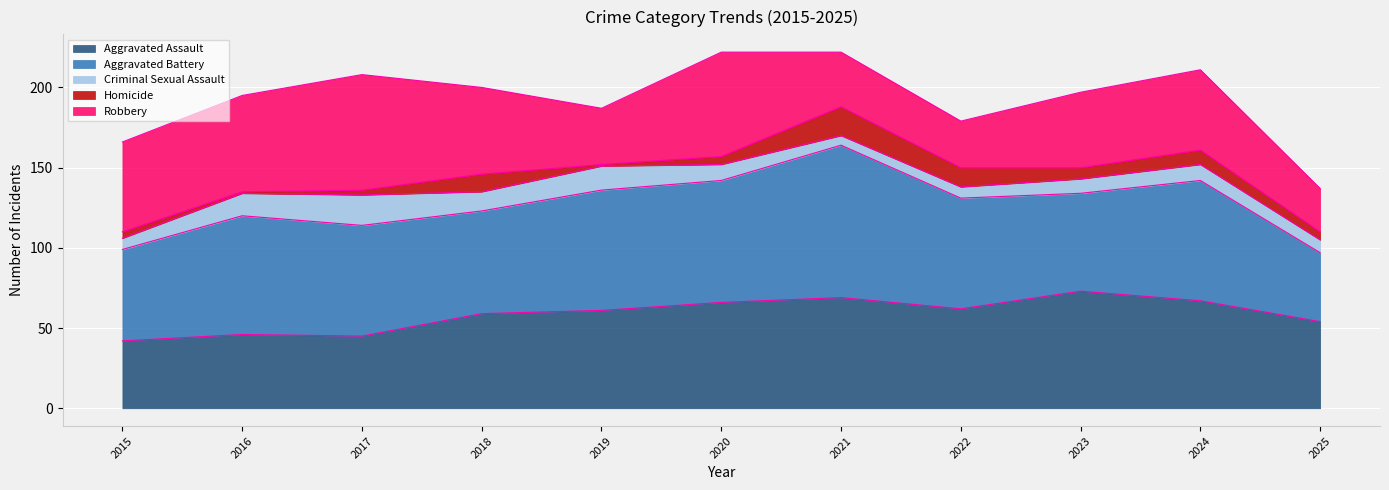

What is the sum of all Criminal Sexual Assault values?

117